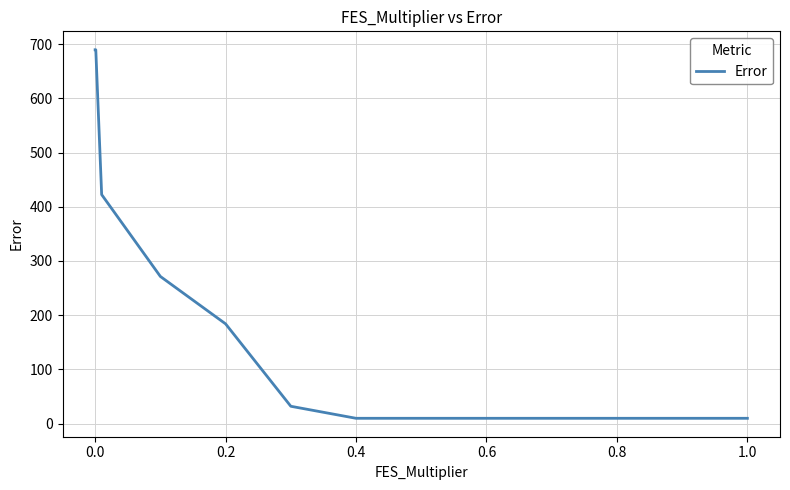

What is the difference between the maximum and minimum values?

679.5